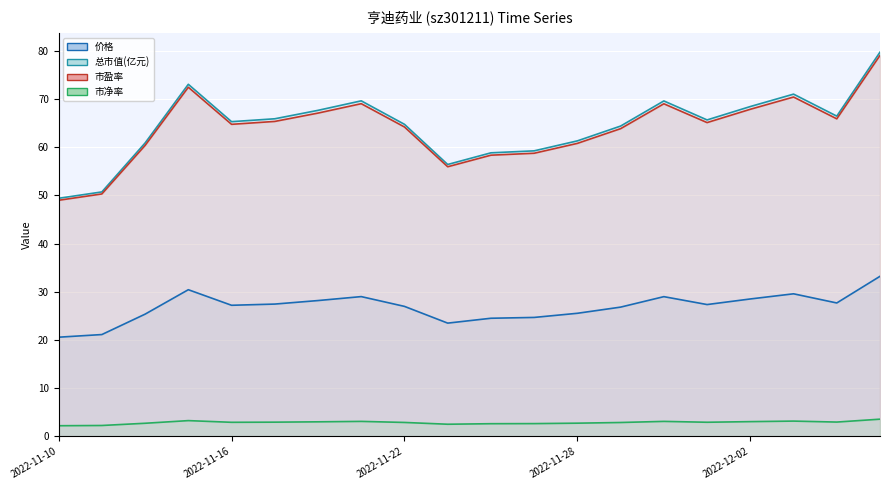

The 总市值(亿元) series shows 37.0 at 2022-11-17. True or false?

False